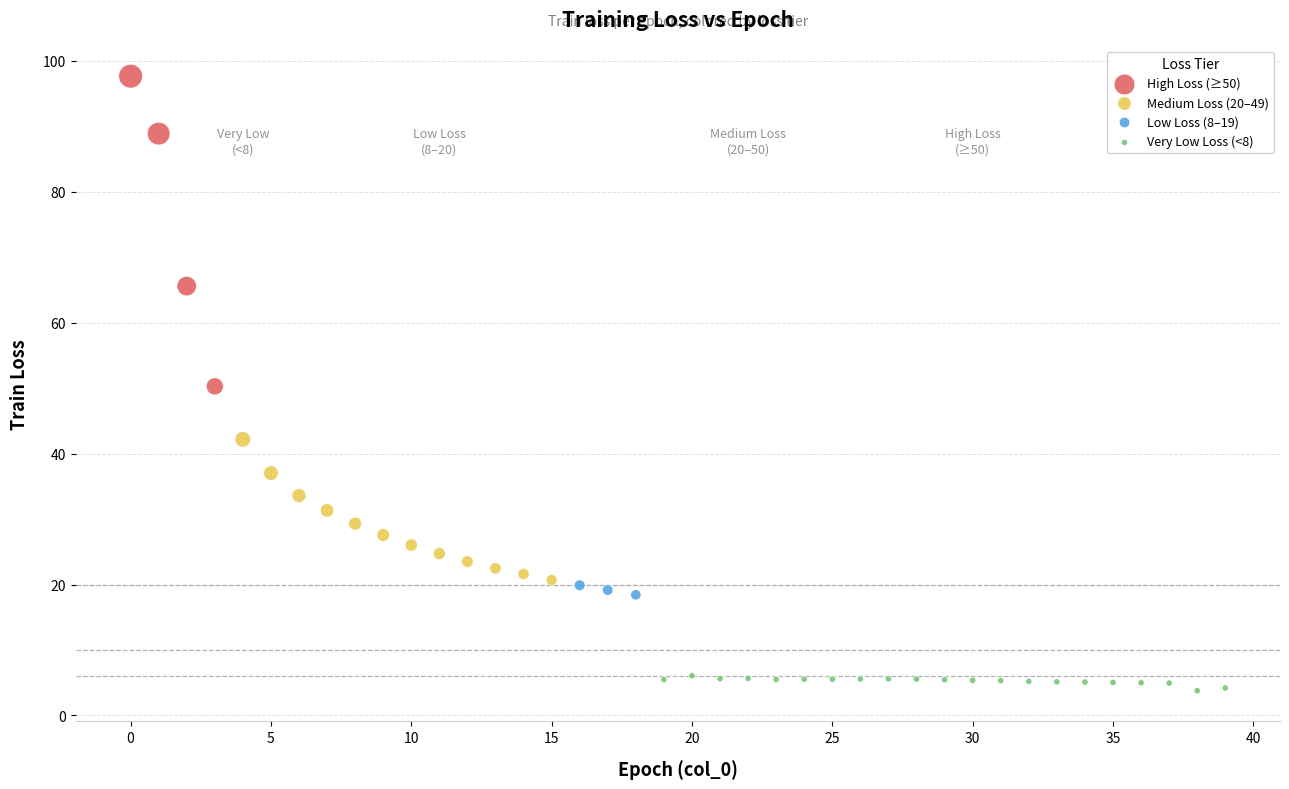

Which series contains the lowest Y value?

Very Low Loss (<8)